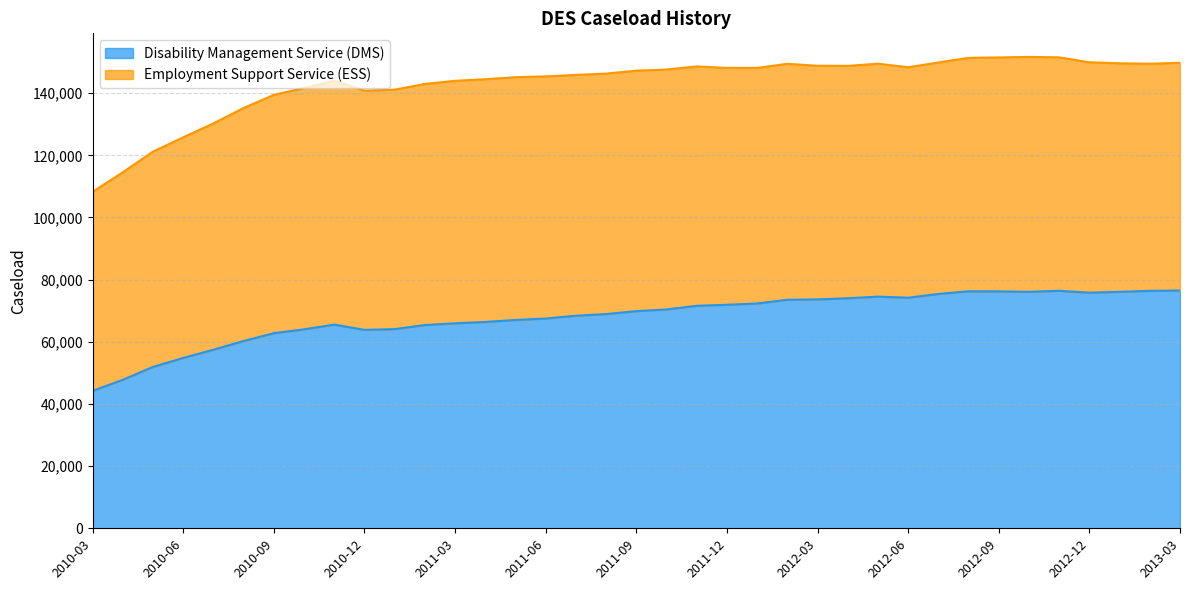

What is the sum of the values at 2012-04 and 2011-03?

139950